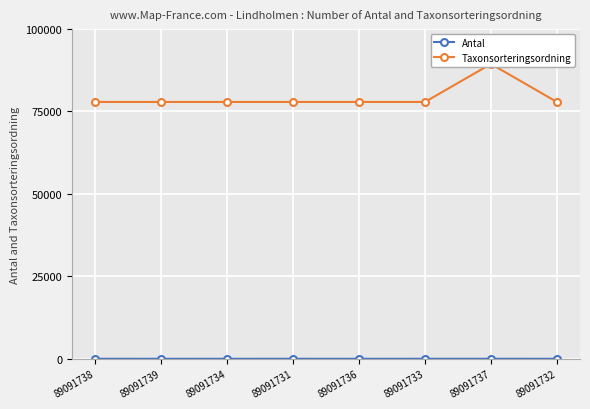

Is it true that Antal equals 1 at 89091736?

False